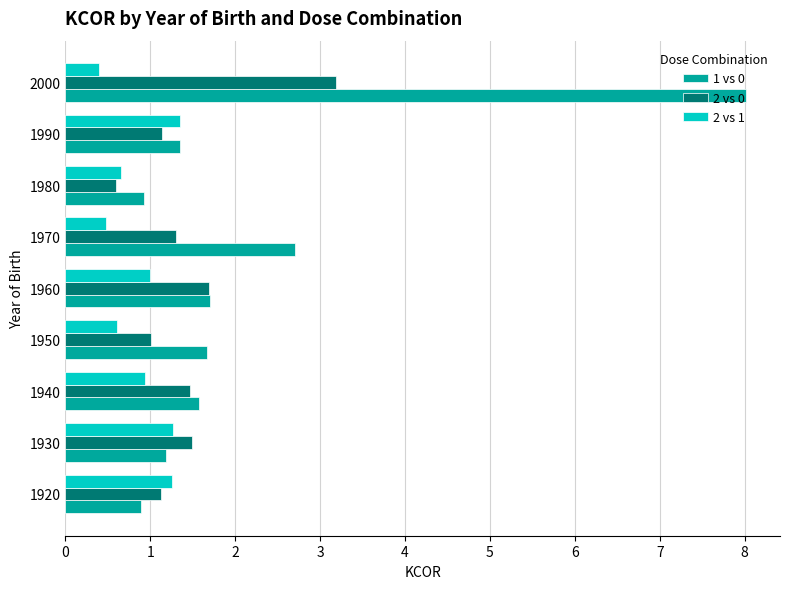

Between 1920 and 2000, which series saw the biggest shift?

1 vs 0